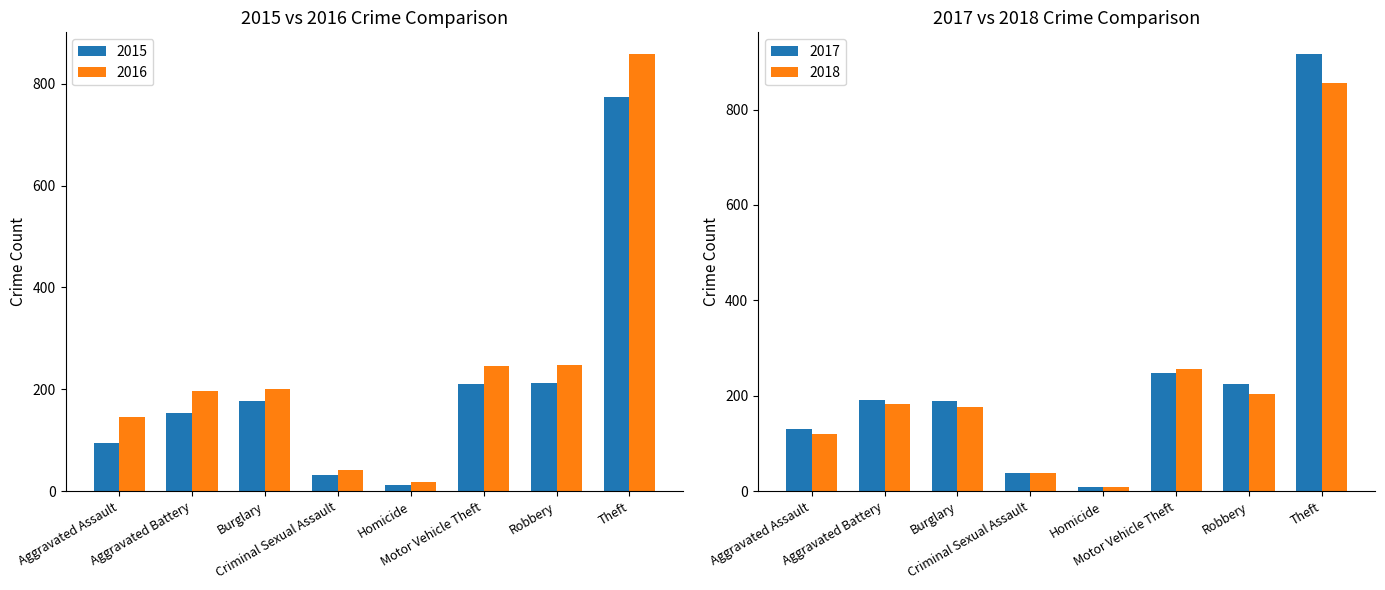

What is the maximum value for 2015?

774